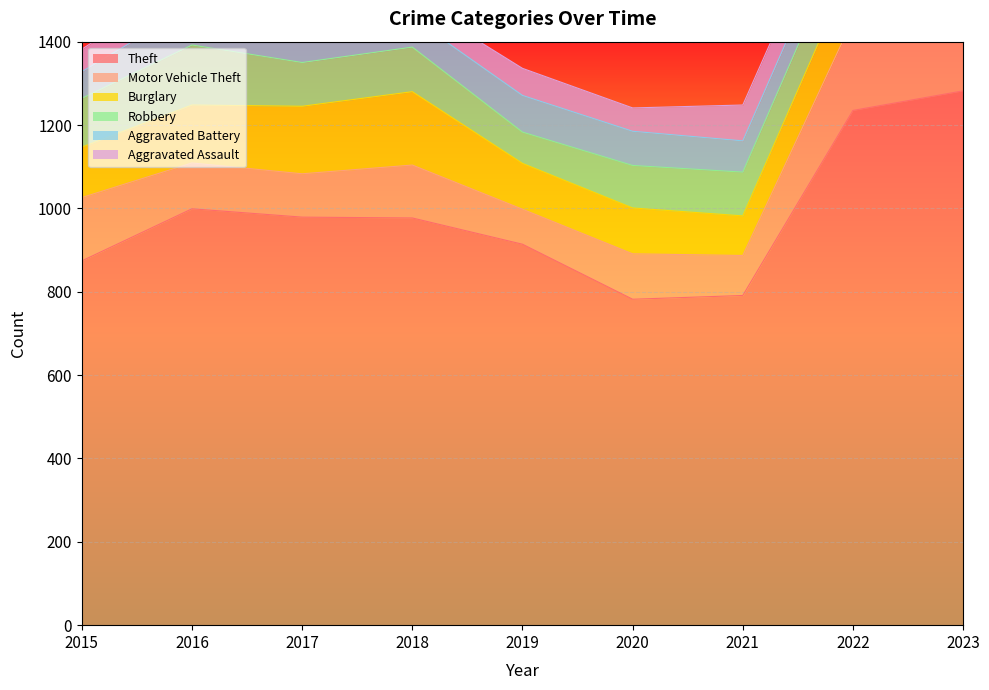

True or false: Robbery has more than 1 points higher than both neighbors.

True